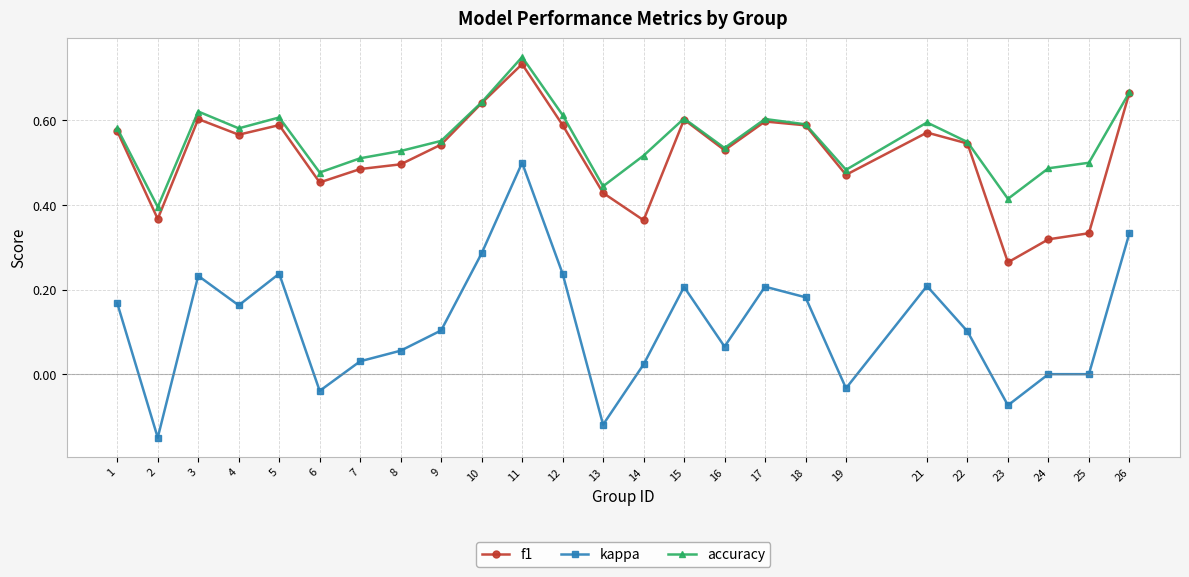

True or false: accuracy and kappa cross at least once.

False